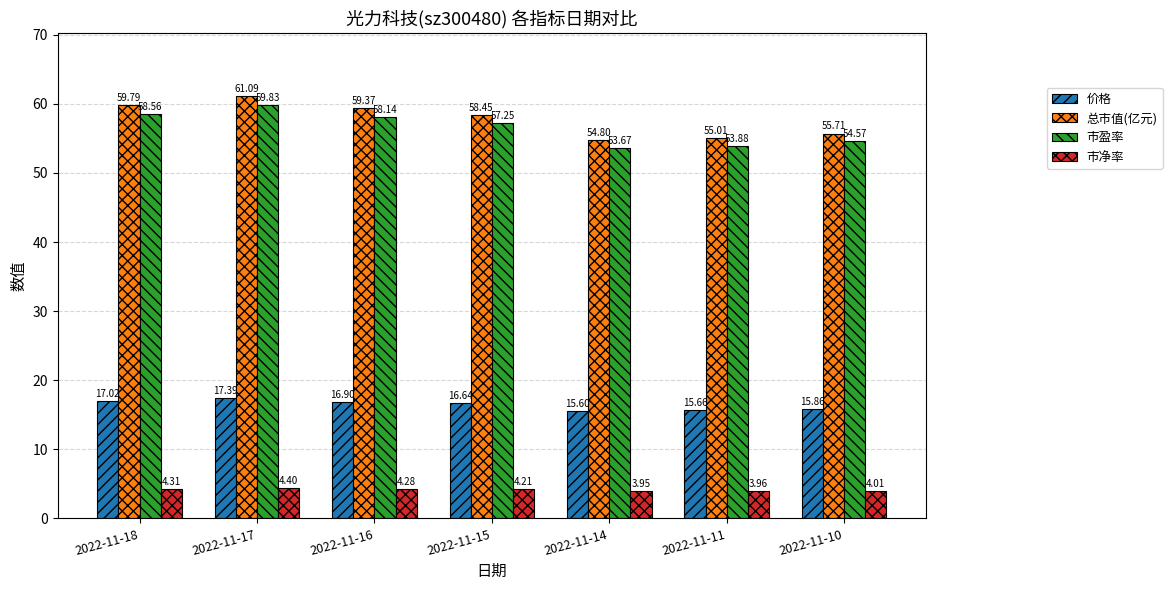

What is the difference between the second highest and second lowest values in the 价格 series?

1.4